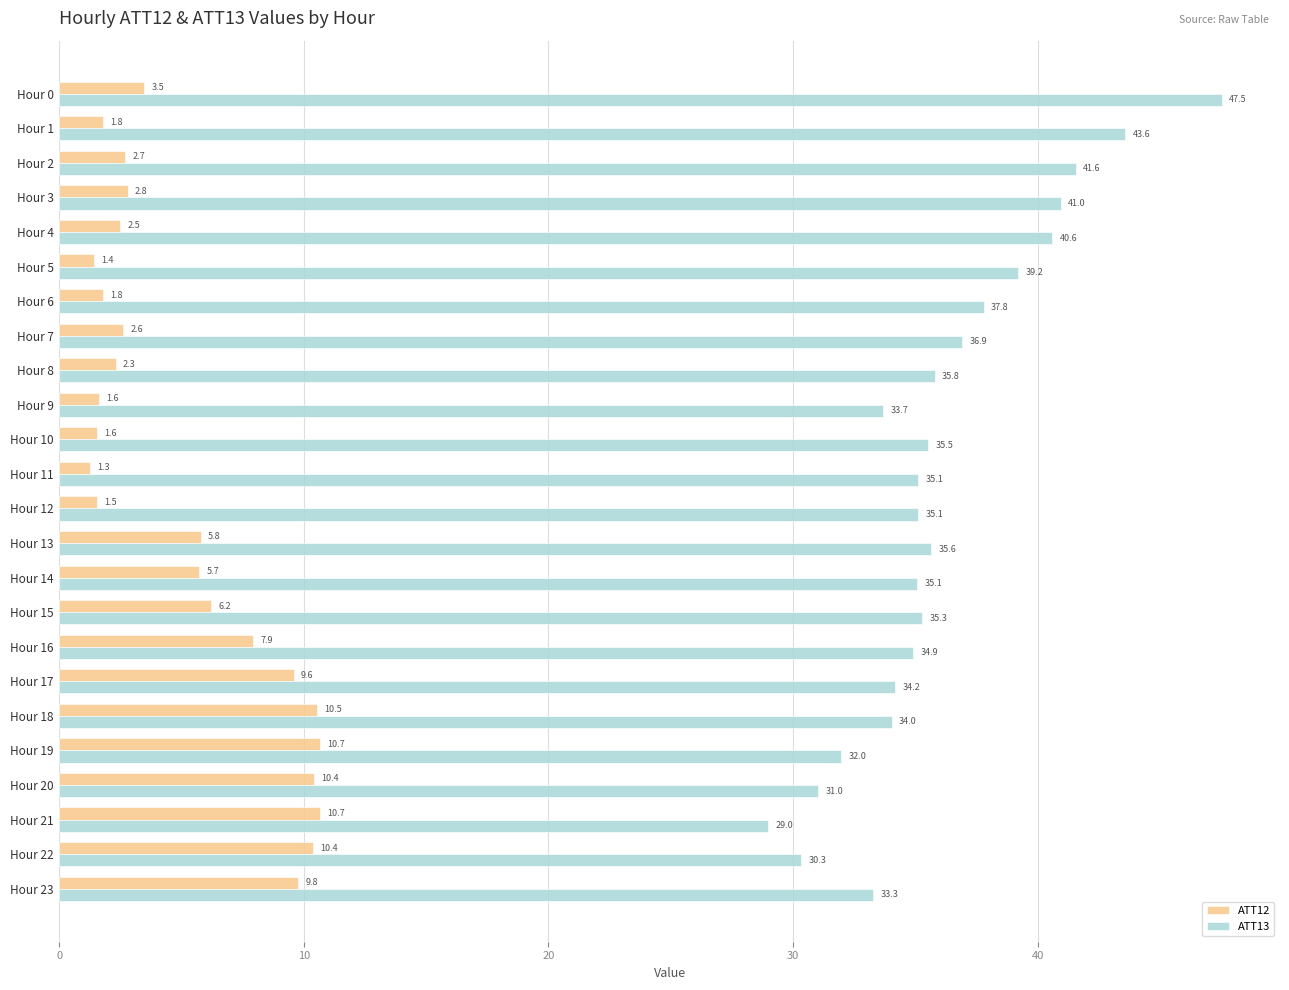

Where is ATT13 nearest to the value 38?

Hour 6